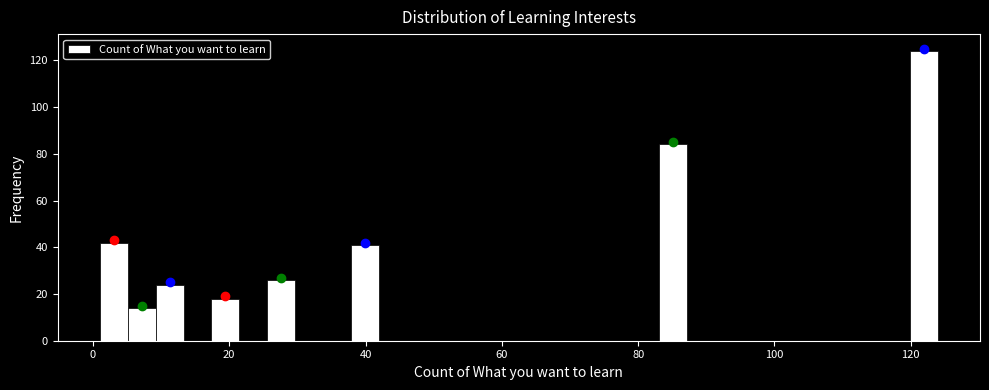

Read against the x-axis, roughly where is the centre of the tallest bar?

122